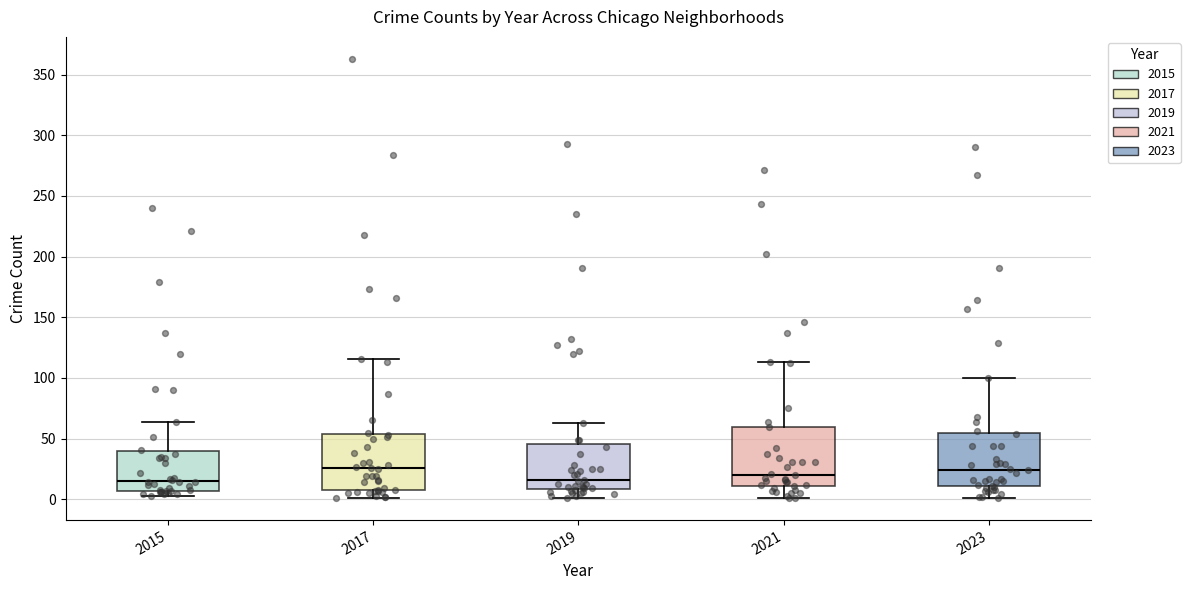

Reading left to right, transcribe this box plot: for each box, give where its median line is, the range the box spans, and where its two whiskers end, as read against the y-axis. The values are not printed on the chart, so give them approximately, as read against the axis.

2015: median 15, box 5 to 40, whiskers 5 (just below the box's lower edge) to 65
2017: median 25, box 10 to 55, whiskers 0 to 115
2019: median 15, box 10 to 45, whiskers 0 to 65
2021: median 20, box 10 to 60, whiskers 0 to 115
2023: median 25, box 10 to 55, whiskers 0 to 100